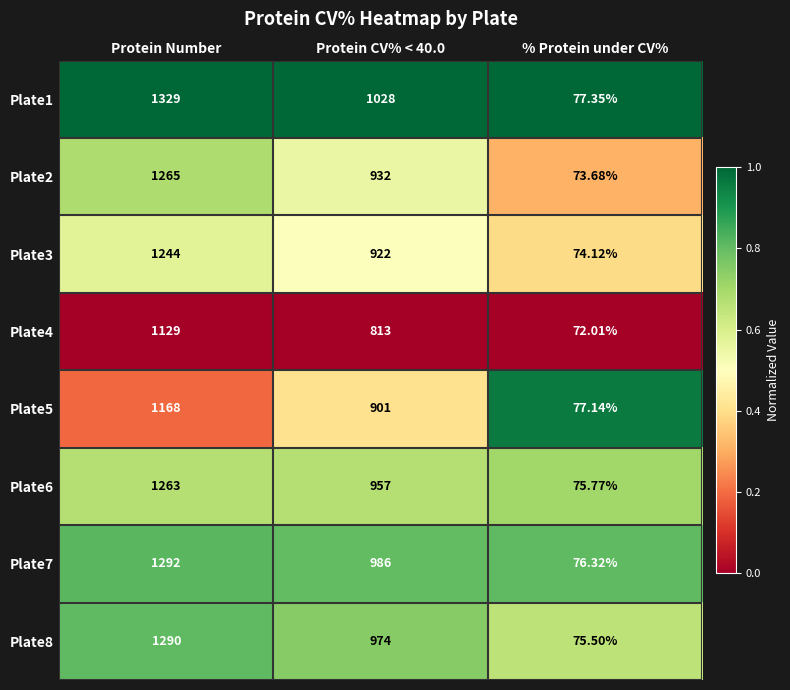

What is the total value across all series at Protein Number?

9980.0